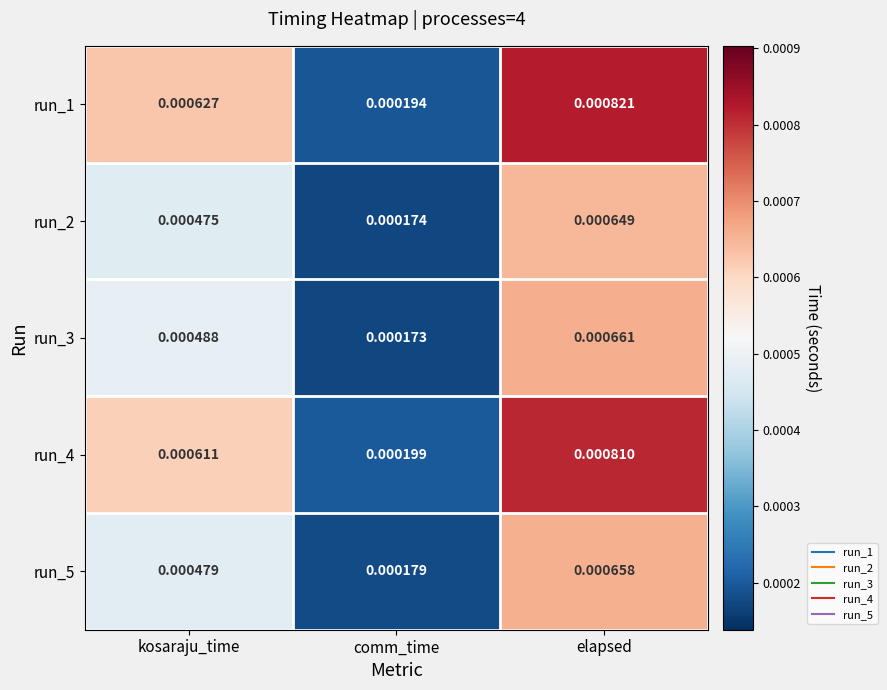

At which label does run_2 reach its peak?

elapsed